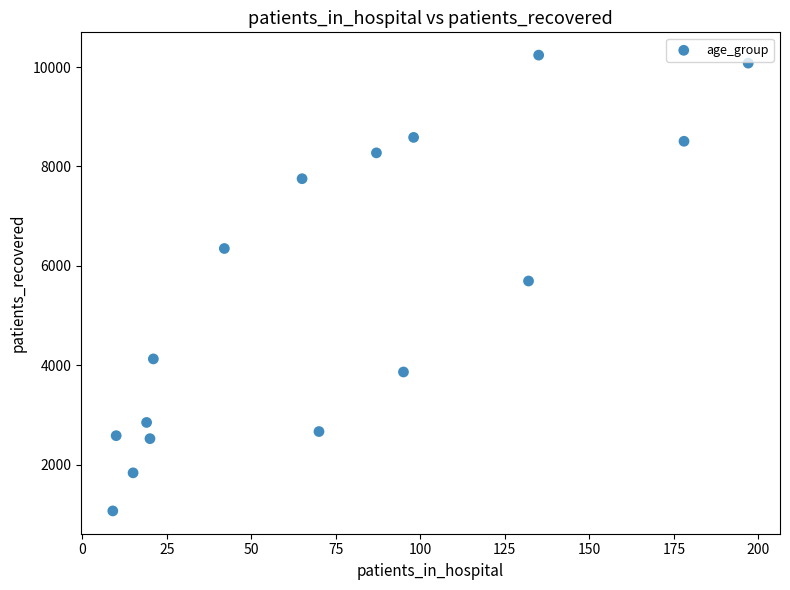

What is the range of Y values (max minus min)?

9169